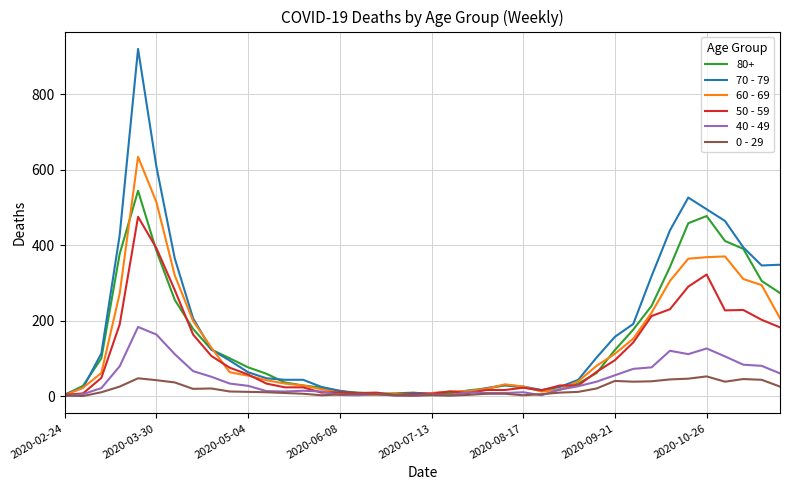

Which series has the widest spread of values?

70 - 79